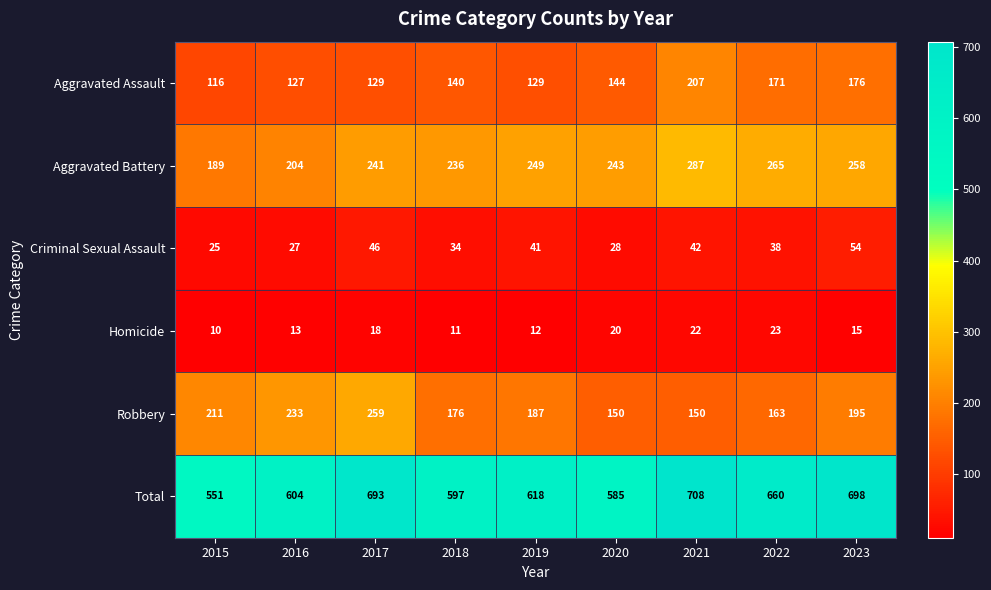

At which category does the chart reach its peak across all series?

2021